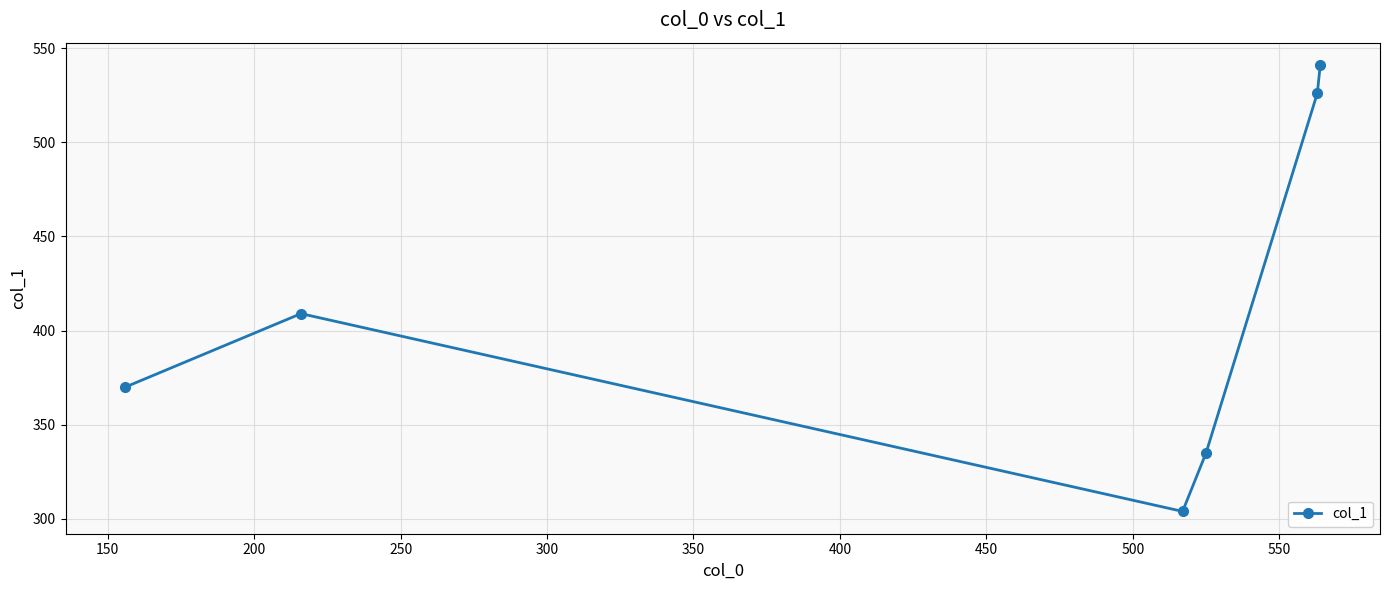

What is the average value?

414